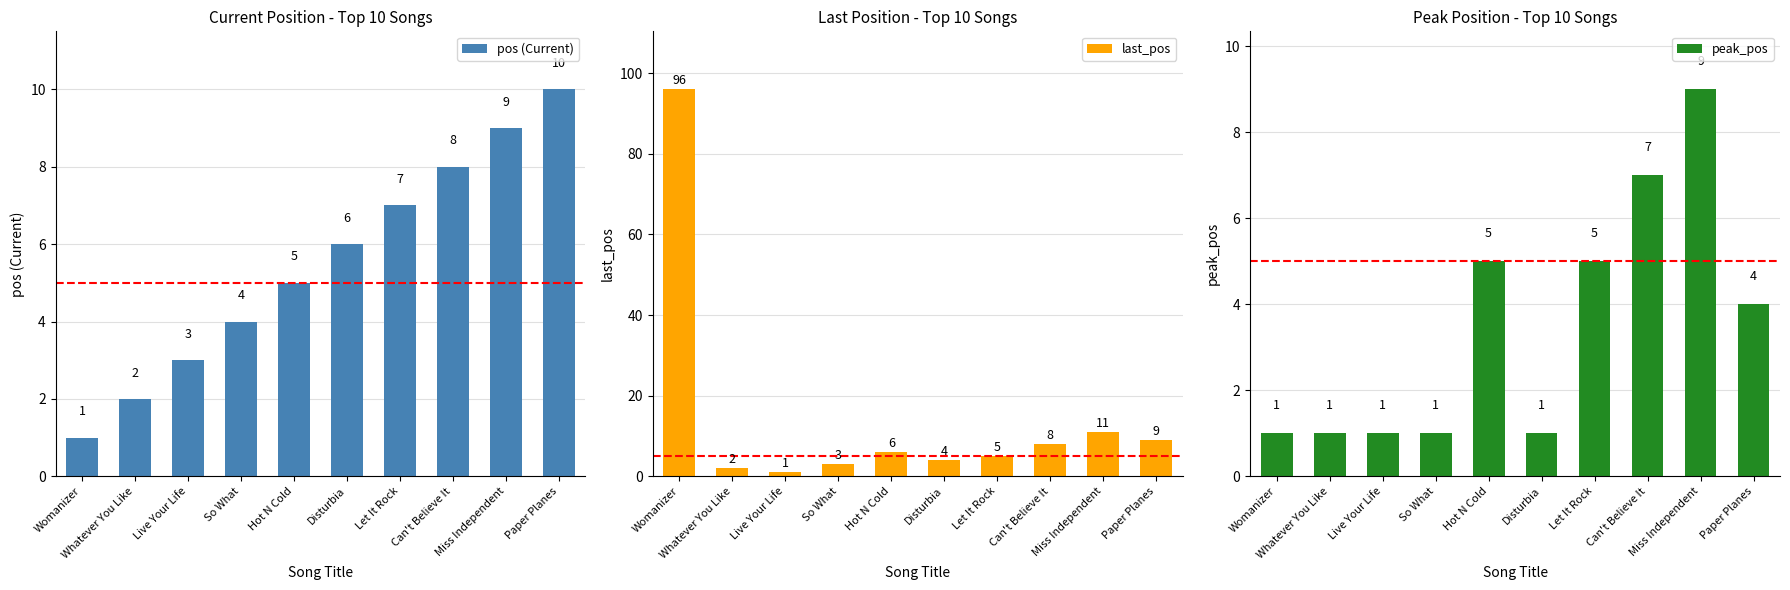

What is the sum of the last_pos values at Womanizer and Miss Independent?

107